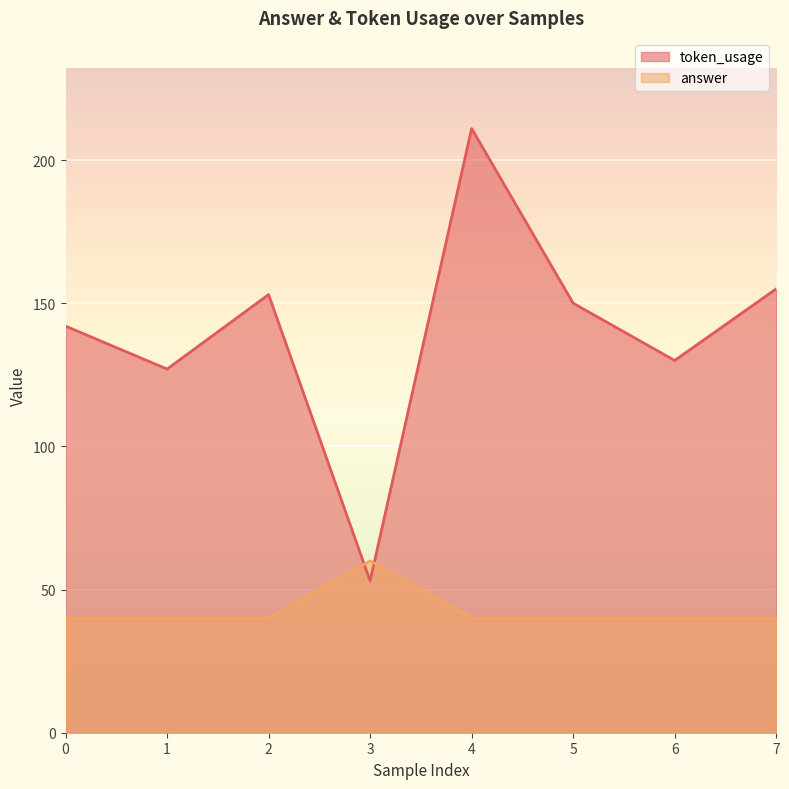

At 5, list the series in order from smallest to largest.

answer, token_usage